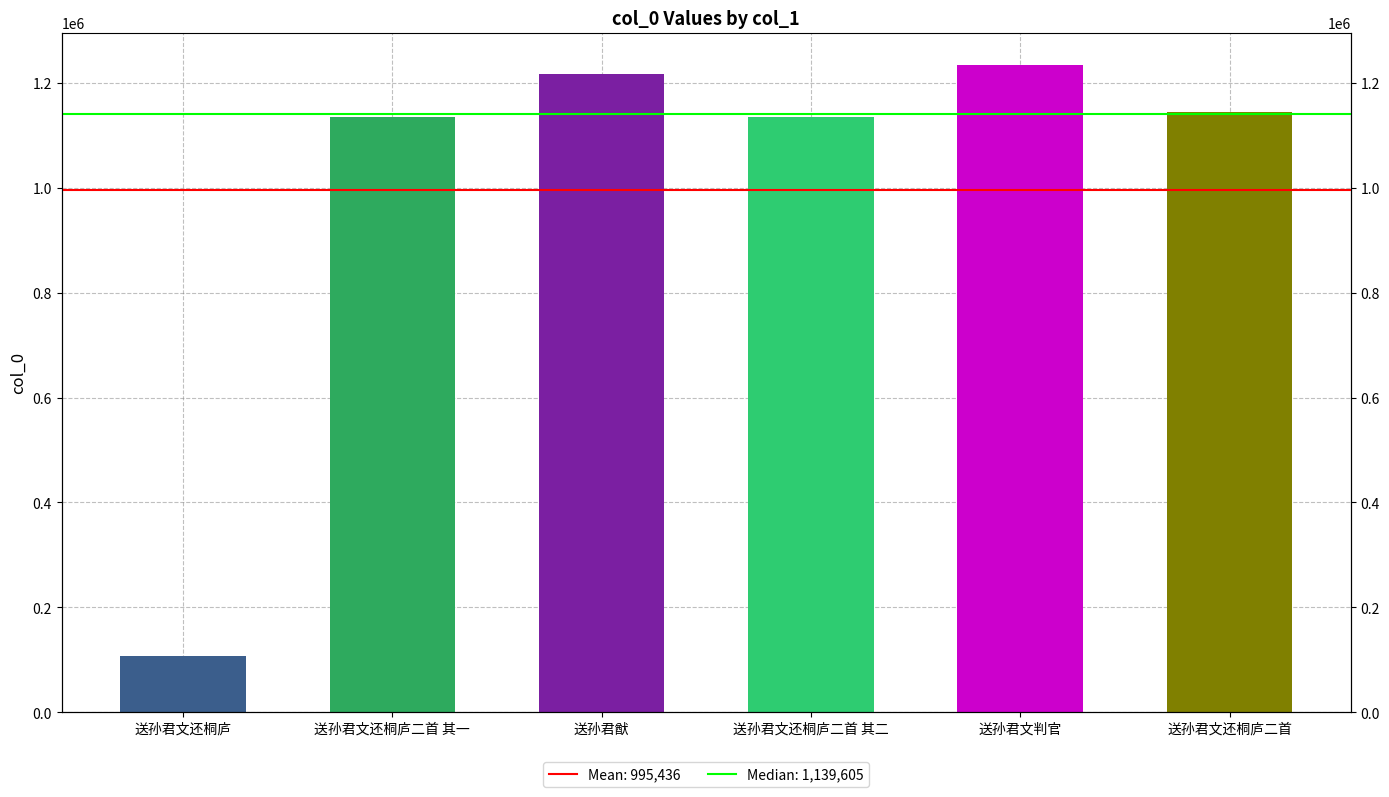

At which label is the value closest to 670856?

送孙君文还桐庐二首 其二